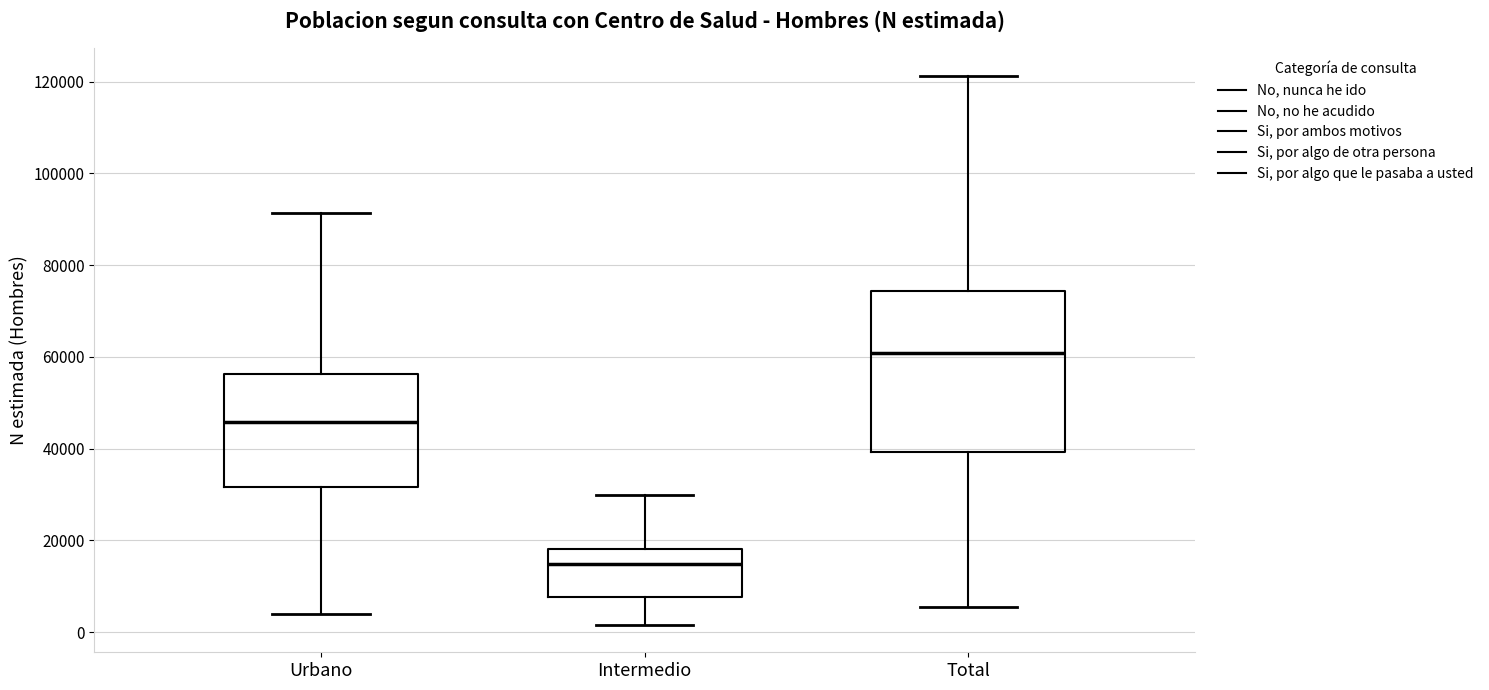

Which box is the tallest, from its lower edge to its upper edge?

Total